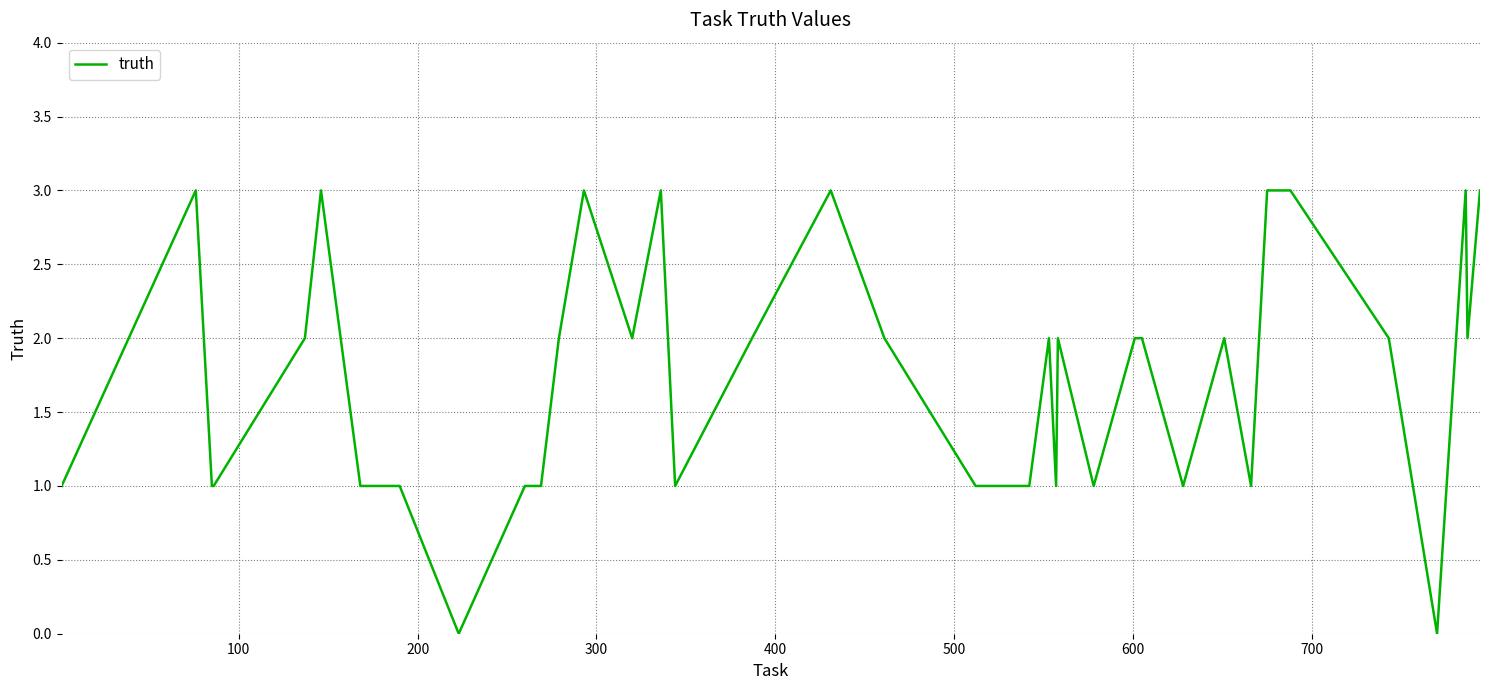

What is the greatest value displayed?

3